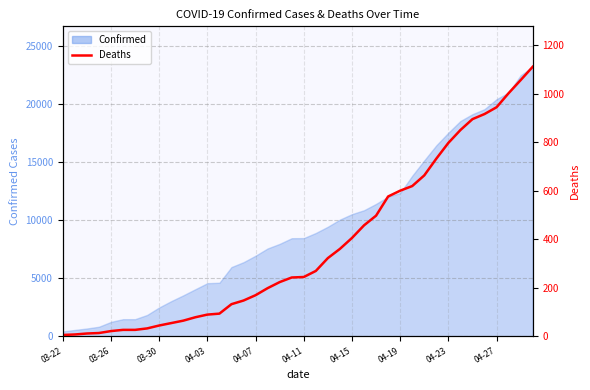

Is it true that the value at 34 is 895?

True